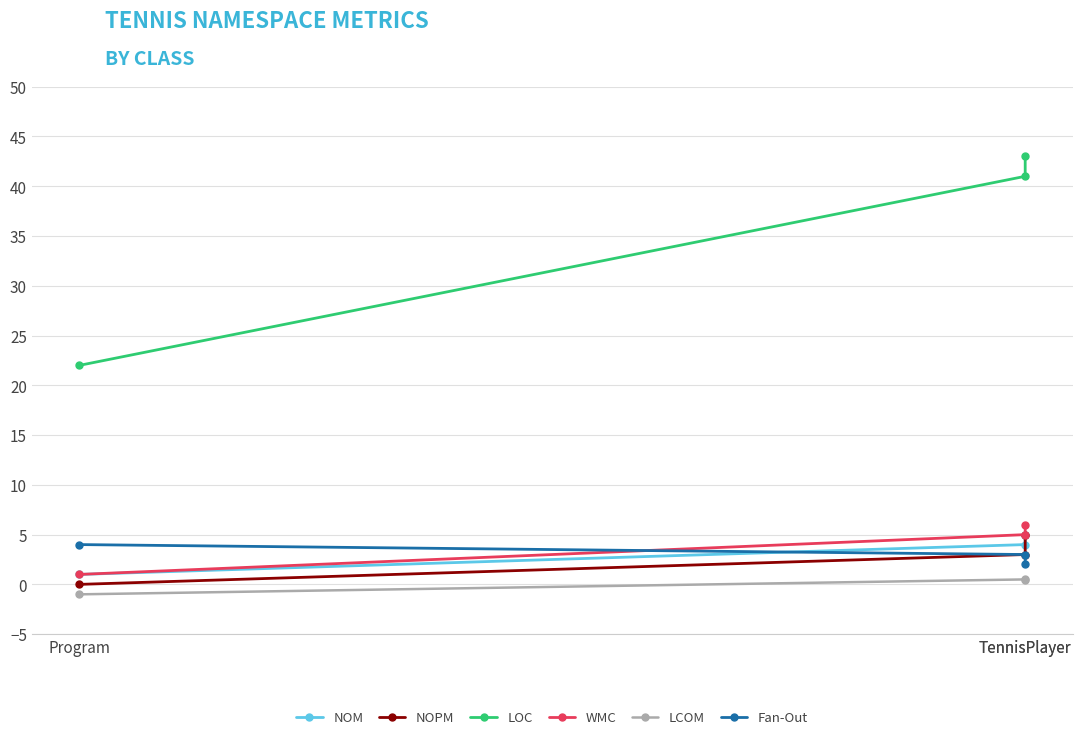

Which series changed the most between Program and TennisPlayer?

LOC